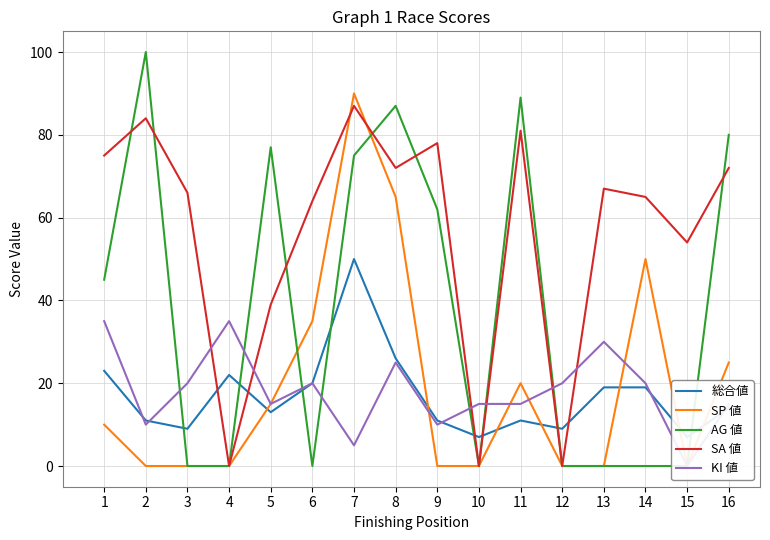

Which series has the largest range (max minus min)?

AG 値